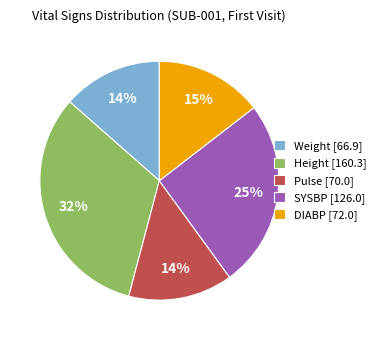

Approximately how many times larger is the value at Weight [66.9] compared to DIABP [72.0]?

0.9